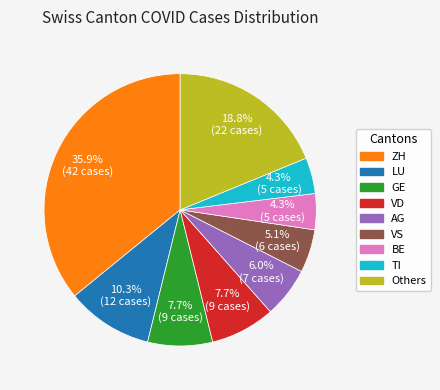

Which category has the biggest portion of the pie?

ZH